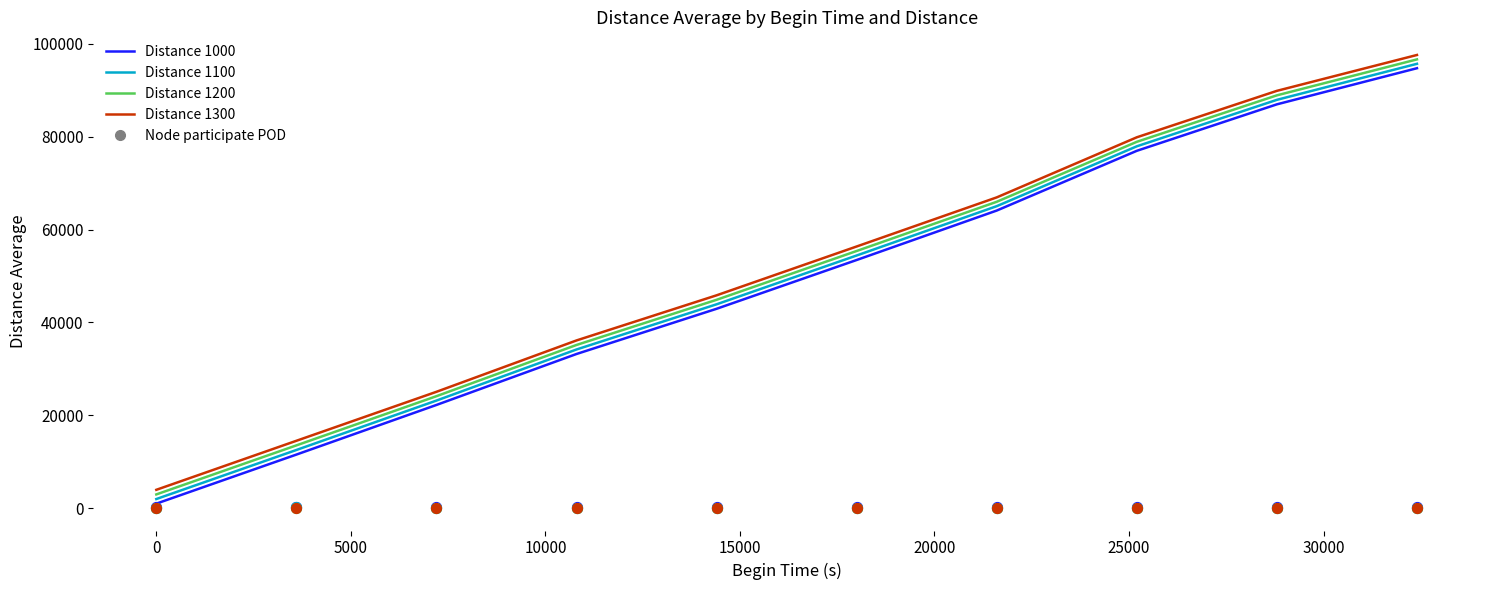

At how many categories does at least one series exceed 36199?

6